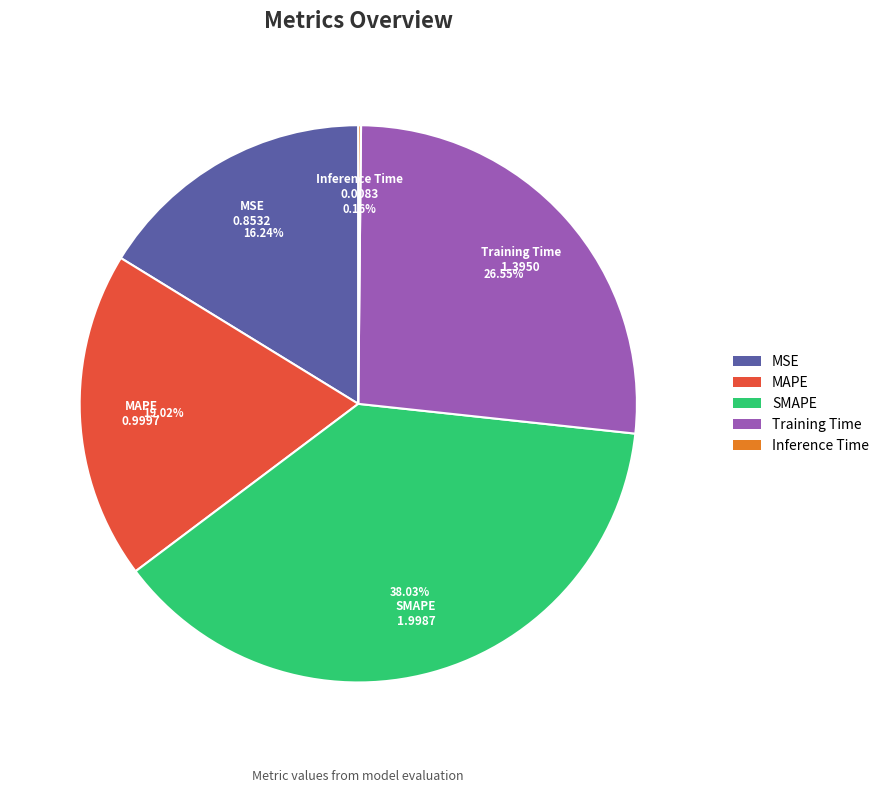

Between Training Time and SMAPE, which is larger?

SMAPE